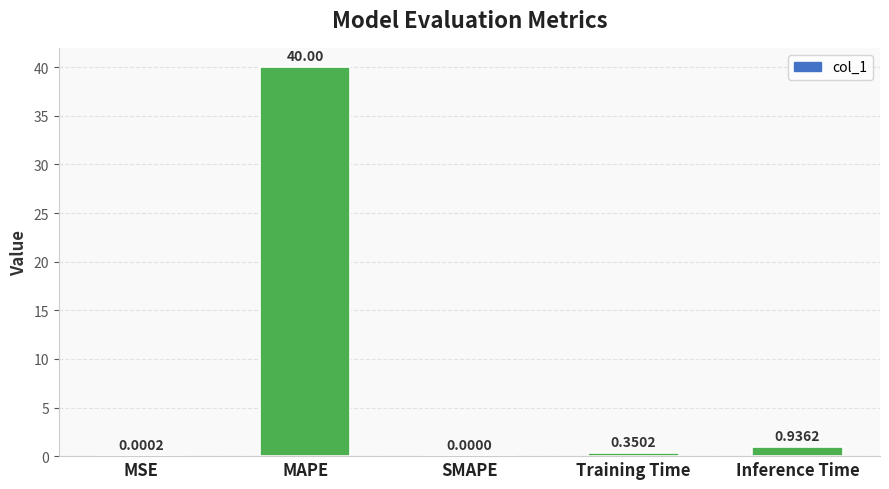

What is the change in value from MSE to MAPE?

+40.0